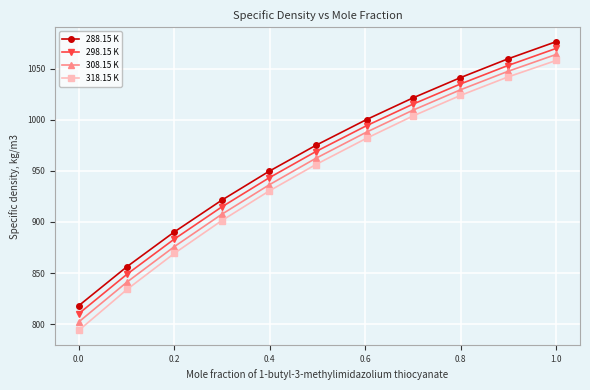

What are all the series names shown in the legend?

288.15 K, 298.15 K, 308.15 K, 318.15 K